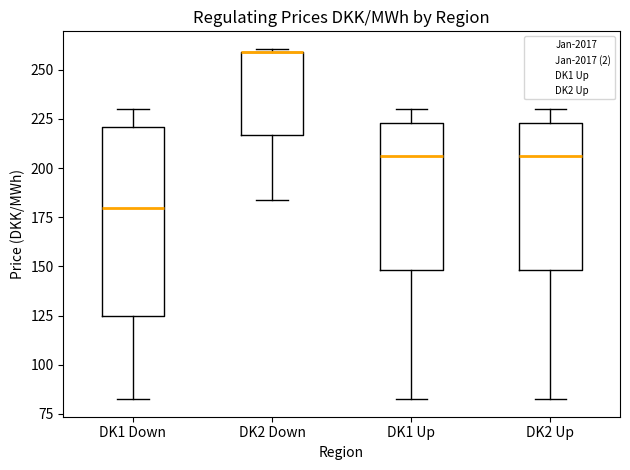

Which box is the tallest, from its lower edge to its upper edge?

DK1 Down